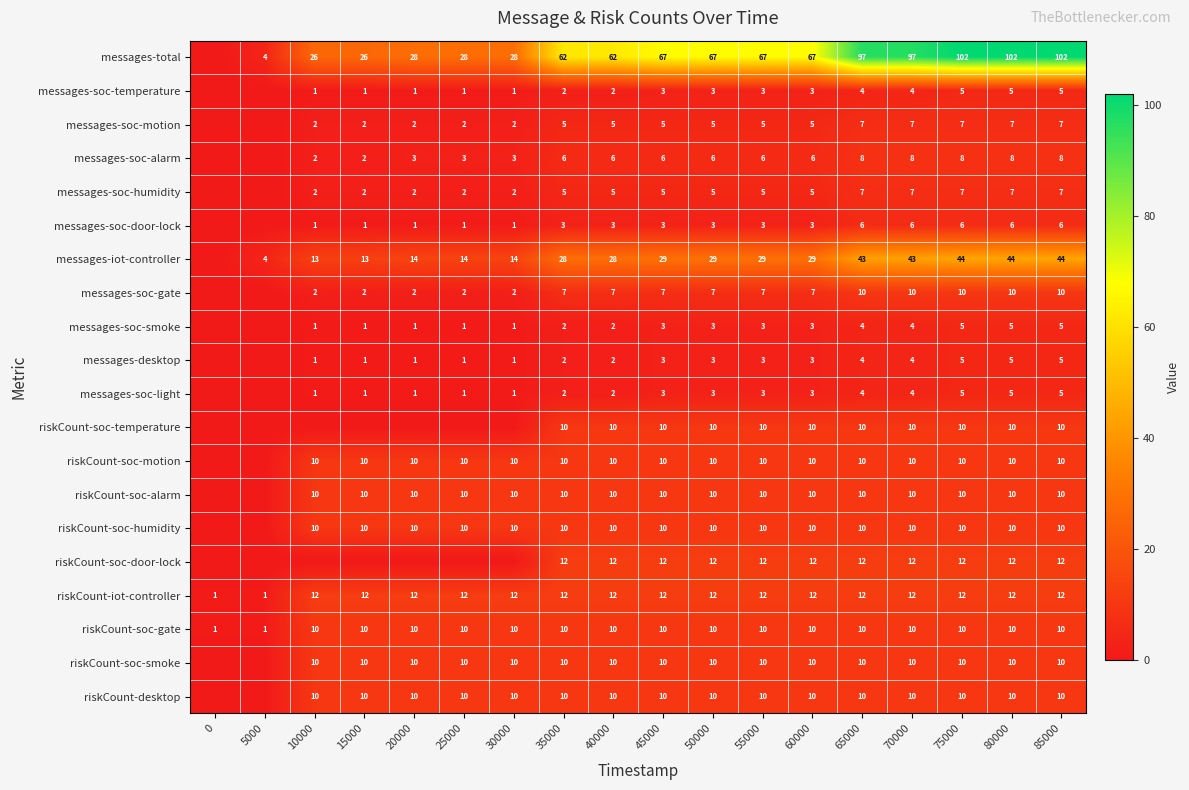

What is the sum of all messages-total values?

1032